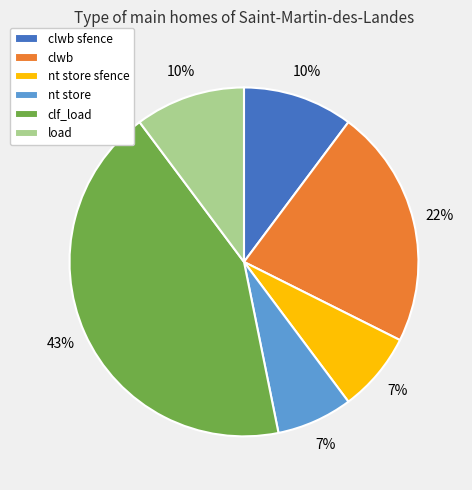

Is load the majority of the pie?

No